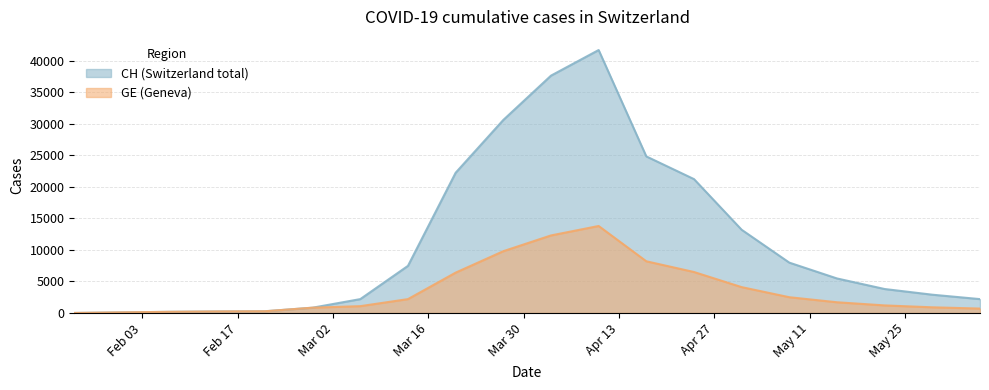

In CH, how many points are higher than both neighbors (excluding endpoints)?

1